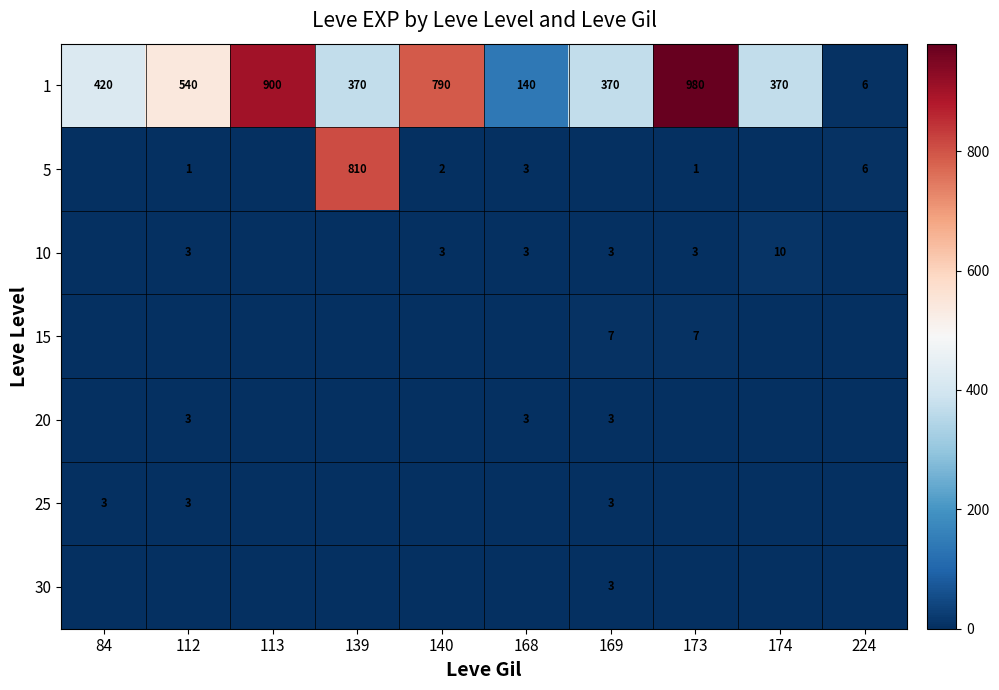

Which label corresponds to the smallest value in the chart?

84